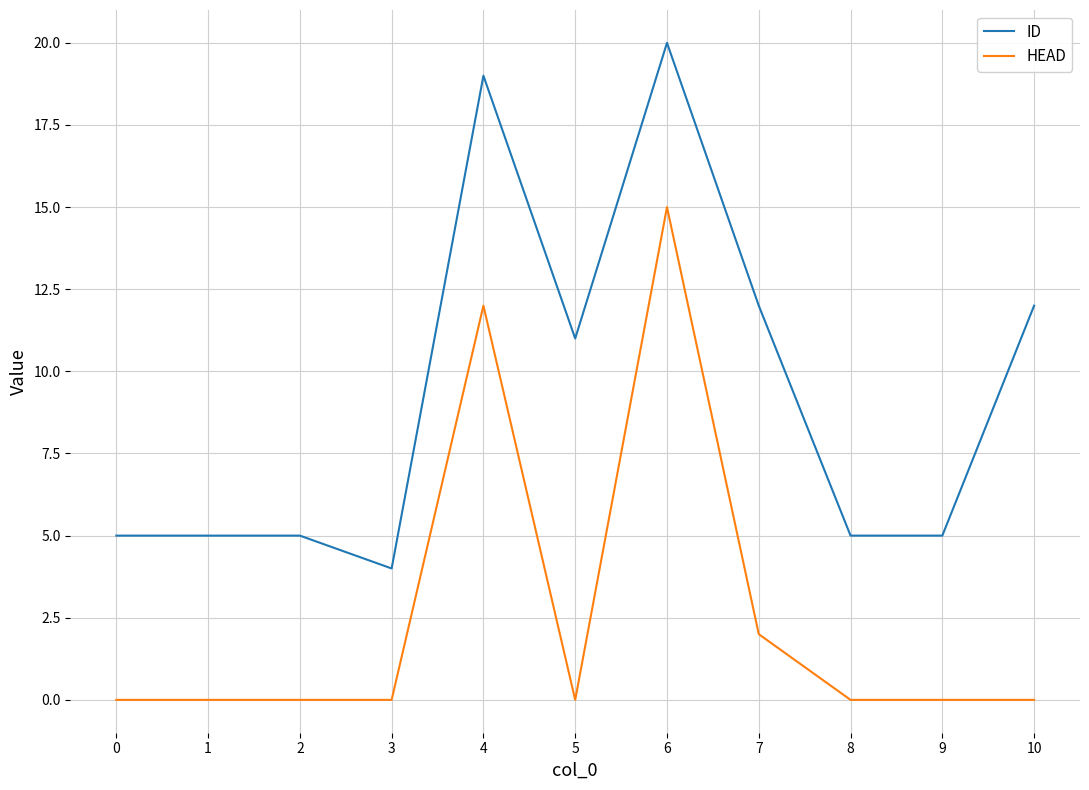

Reading left to right, list all the values displayed in this chart.

ID: 5	5	5	4	19	11	20	12	5	5	12
HEAD: 0	0	0	0	12	0	15	2	0	0	0